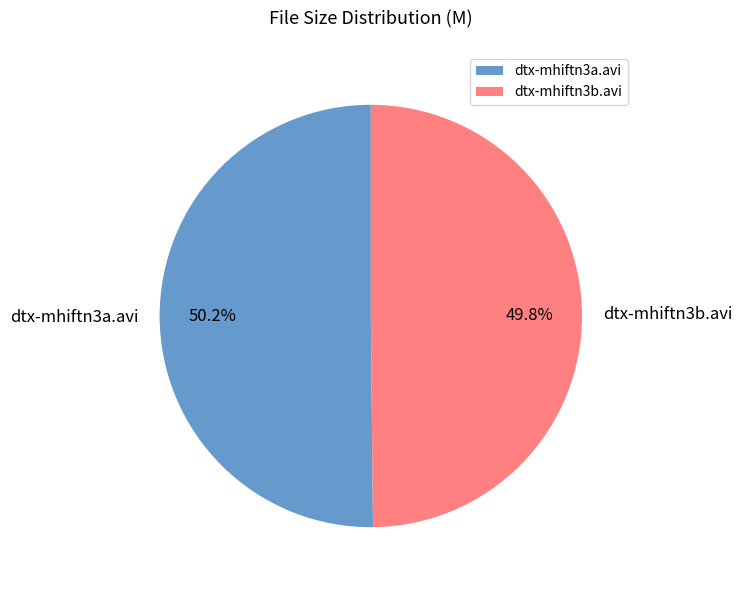

Combined, what portion of the pie is dtx-mhiftn3a.avi and dtx-mhiftn3b.avi?

100.0%